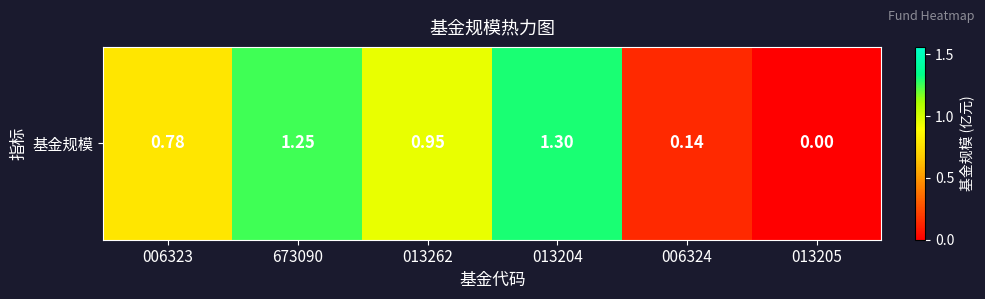

Count the number of values greater than 0.

5